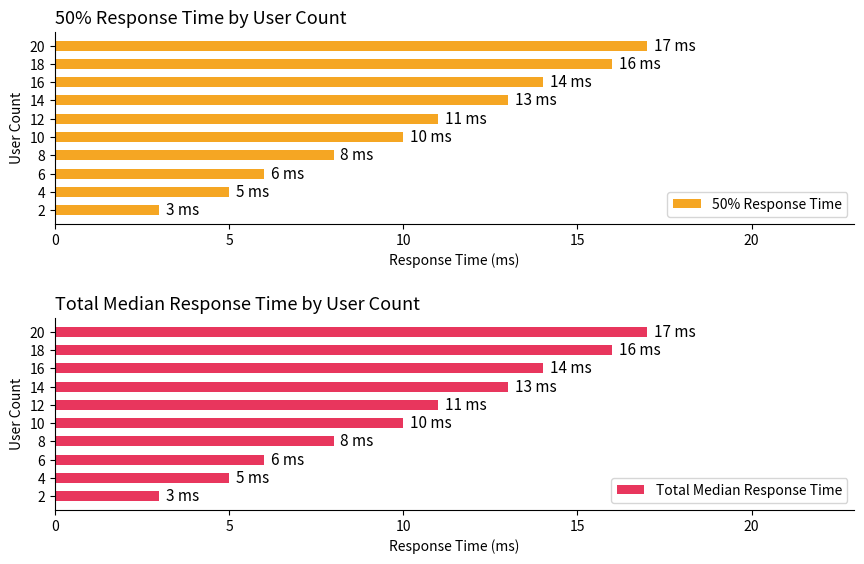

What is the average value of the 50% Response Time series?

10